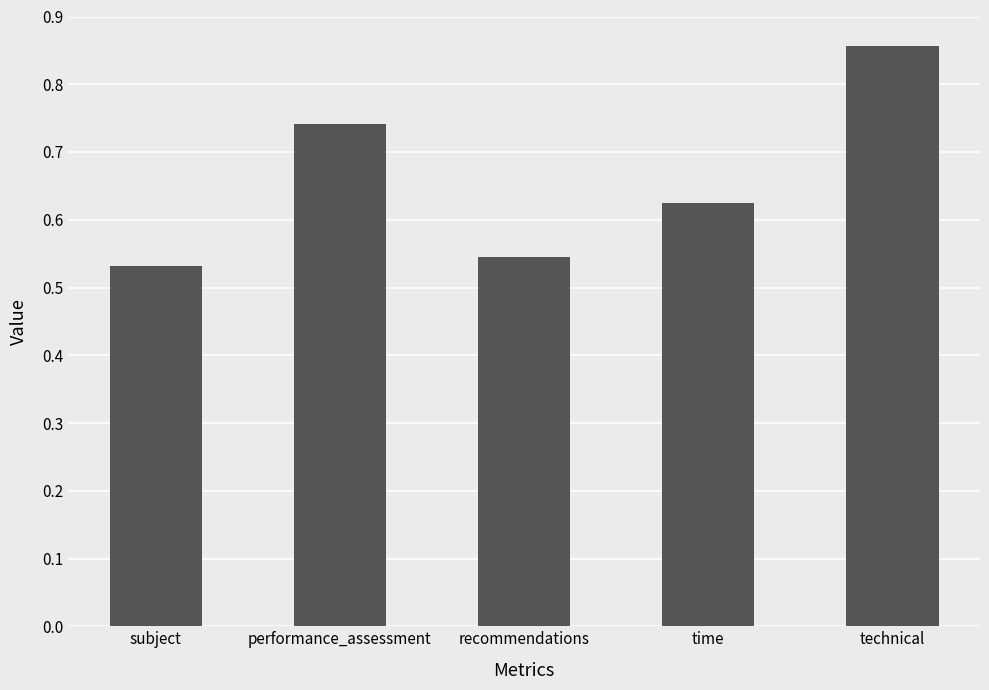

Are the bars horizontal?

No